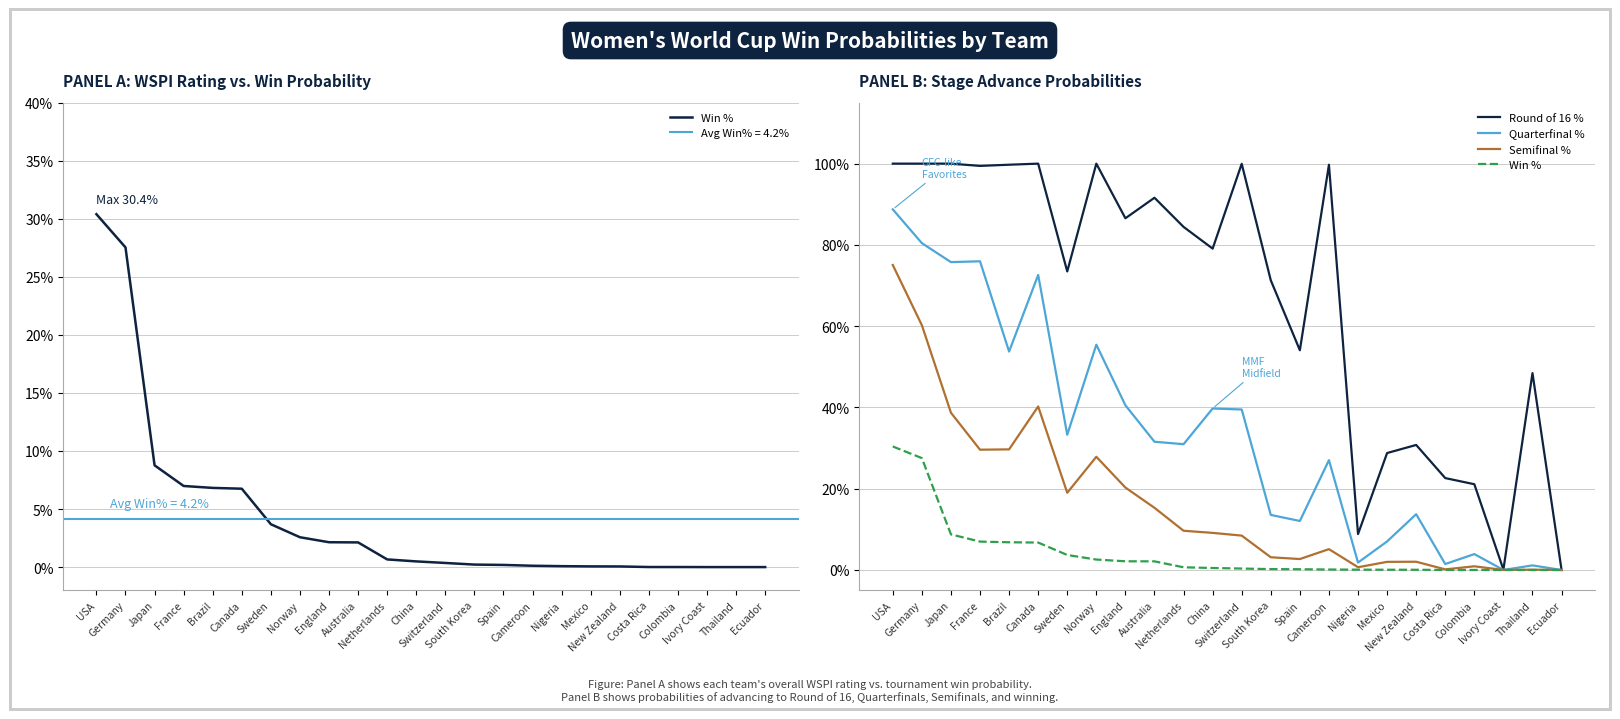

List the labels in order of Semifinal % value, smallest first.

Ecuador, Ivory Coast, Thailand, Costa Rica, Nigeria, Colombia, Mexico, New Zealand, Spain, South Korea, Cameroon, Switzerland, China, Netherlands, Australia, Sweden, England, Norway, France, Brazil, Japan, Canada, Germany, USA